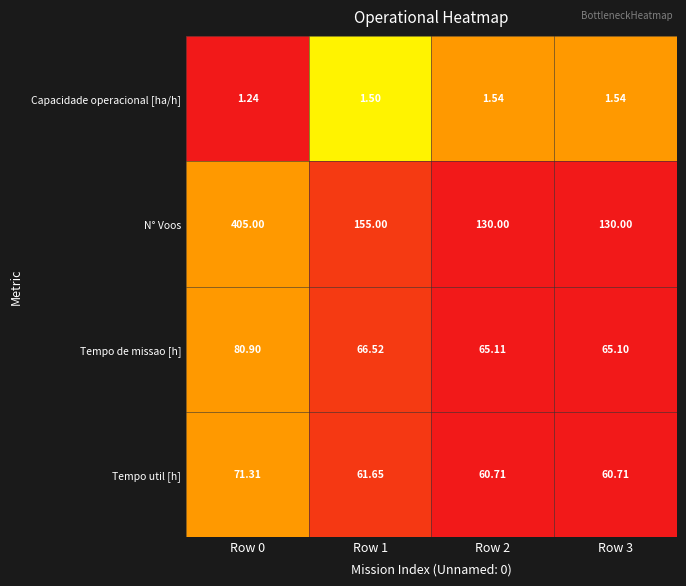

Is the value of Capacidade operacional [ha/h] at Row 0 greater than the value of Tempo de missao [h] at Row 1?

No